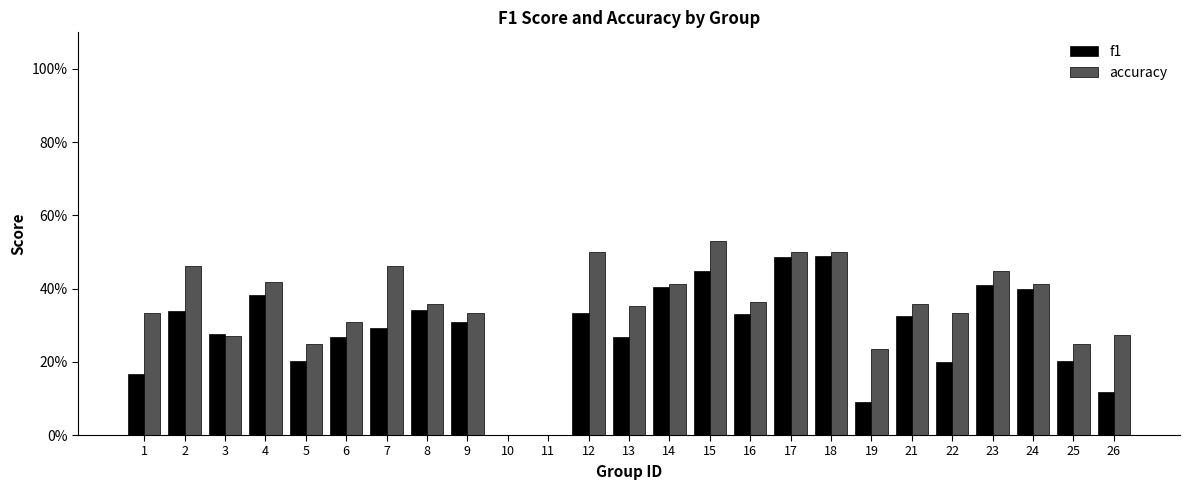

Count the accuracy values in the range 0 to 1.

25